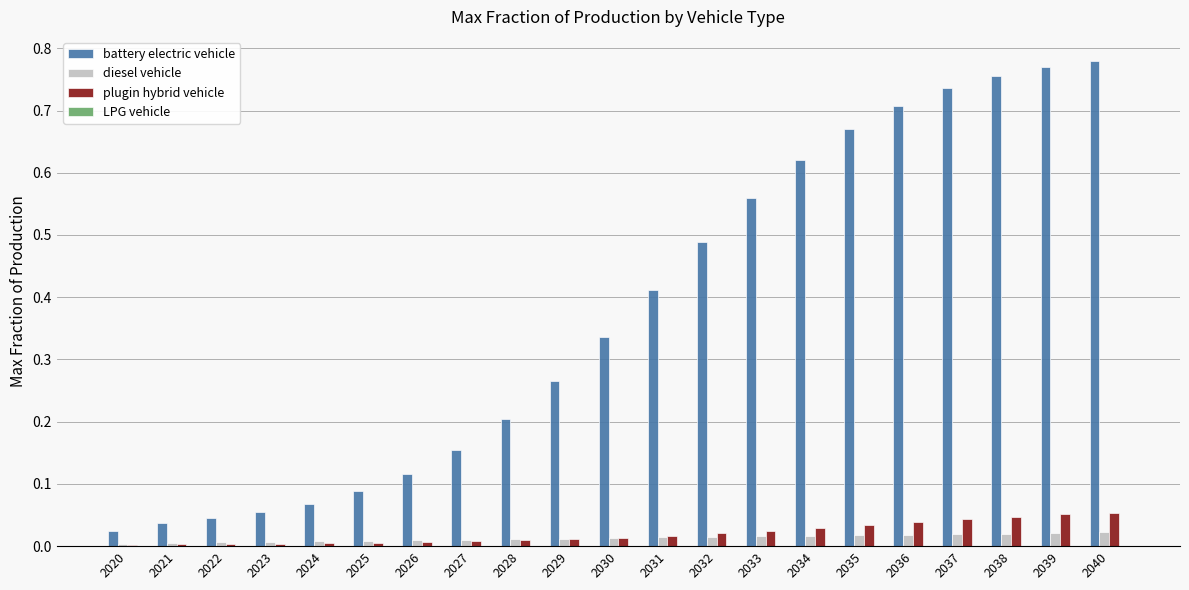

What is the sum of all battery electric vehicle values?

7.9